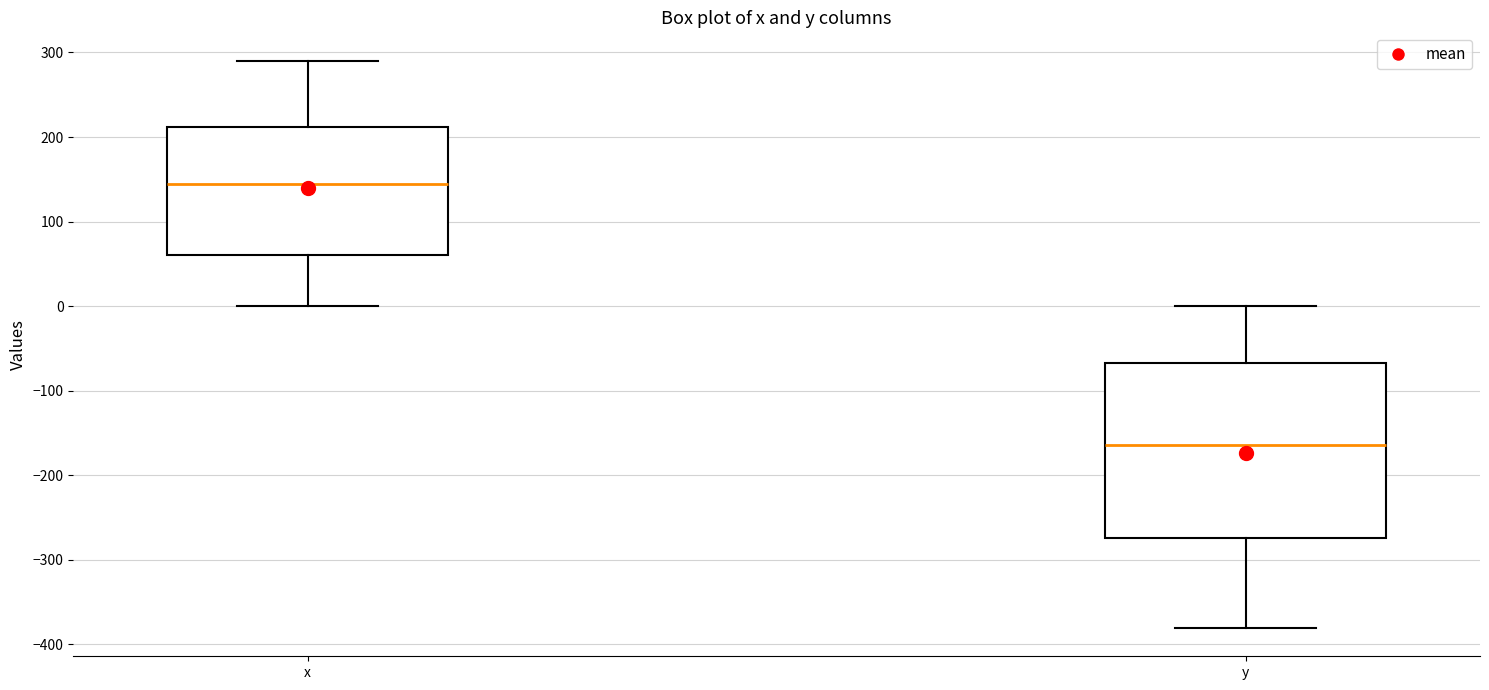

Reading left to right, read every box against the y-axis: the position of its median line, the range the box covers, and the ends of its whiskers. The values are not printed on the chart, so give them approximately, as read against the axis.

x: median 140, box 60 to 210, whiskers 0 to 290
y: median -160, box -270 to -70, whiskers -380 to 0